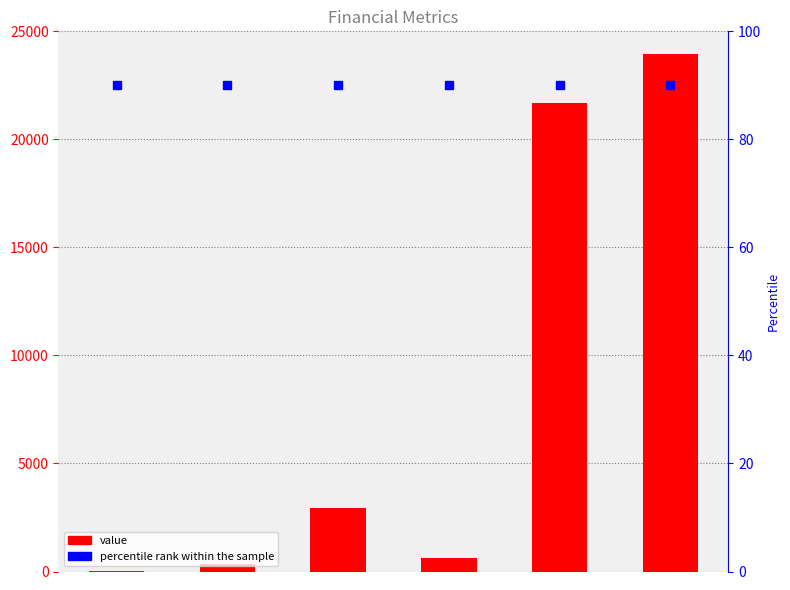

What is the value of the 3rd bar from the left?

2936.8